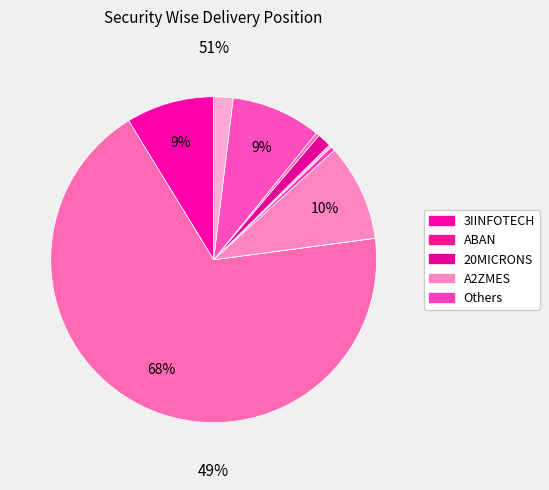

Between ABB and A2ZMES, which is larger?

A2ZMES